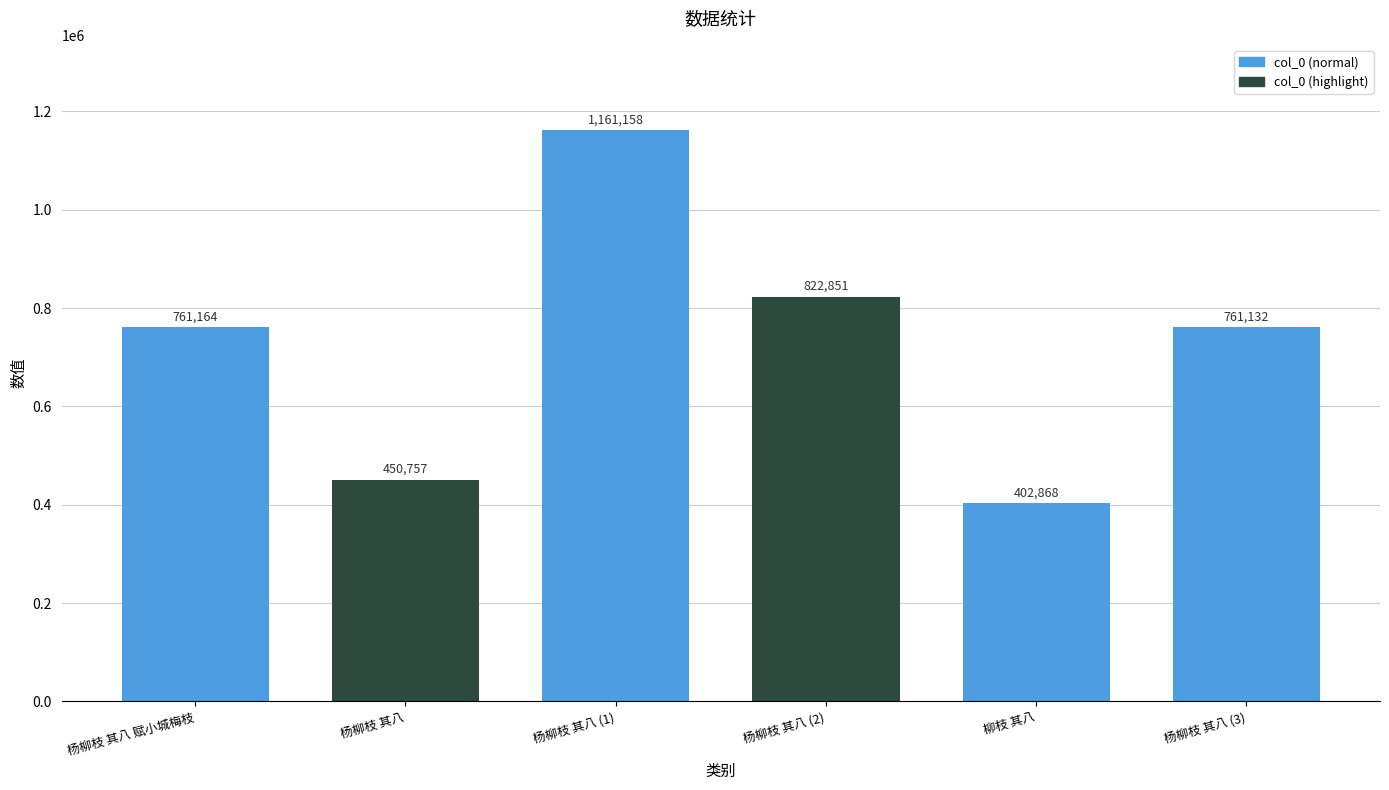

Count the number of categories in the chart.

6